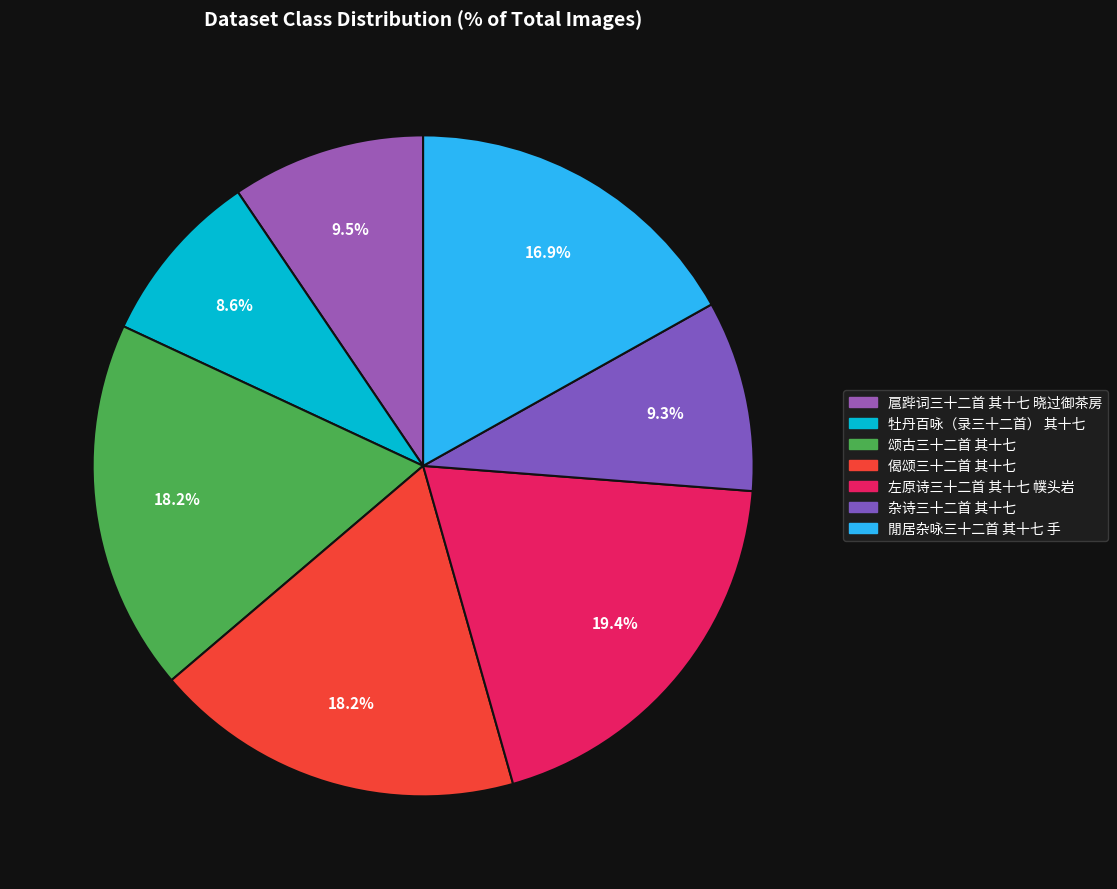

Does 左原诗三十二首 其十七 幞头岩 account for over 50% of the chart?

No